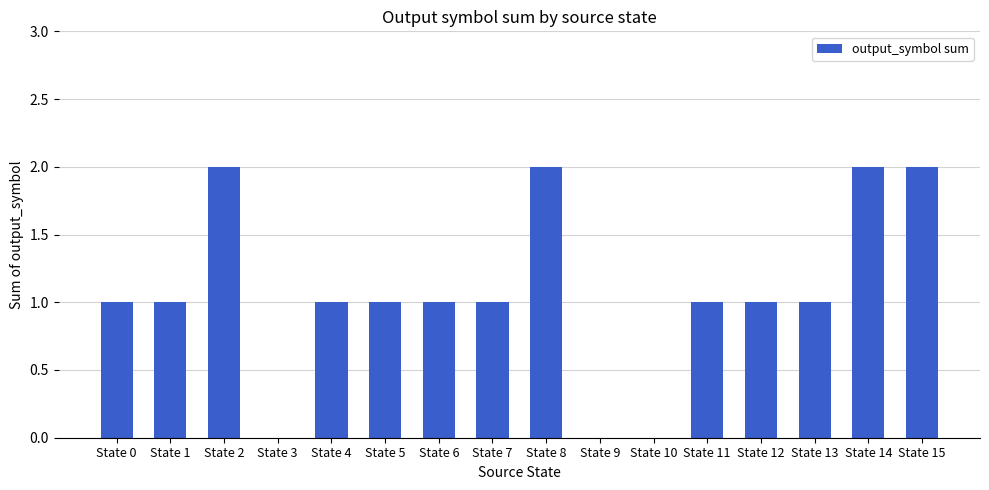

The chart shows a value of 1 at State 0. True or false?

True